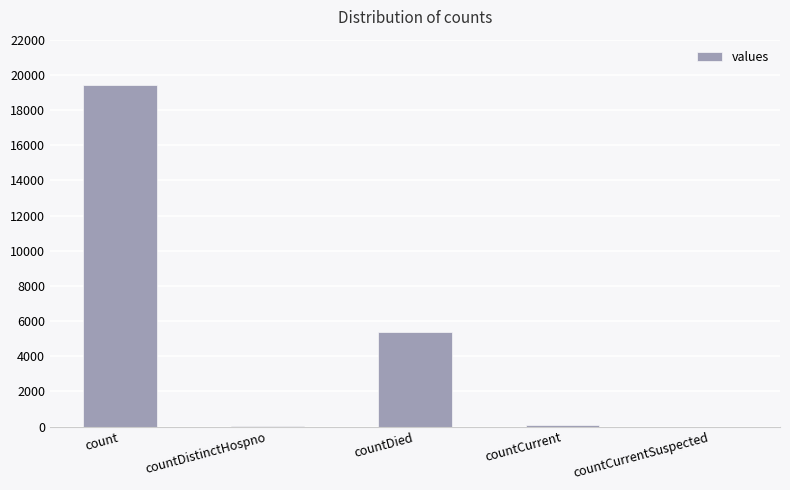

Is it true that the value at countCurrent is 60?

True